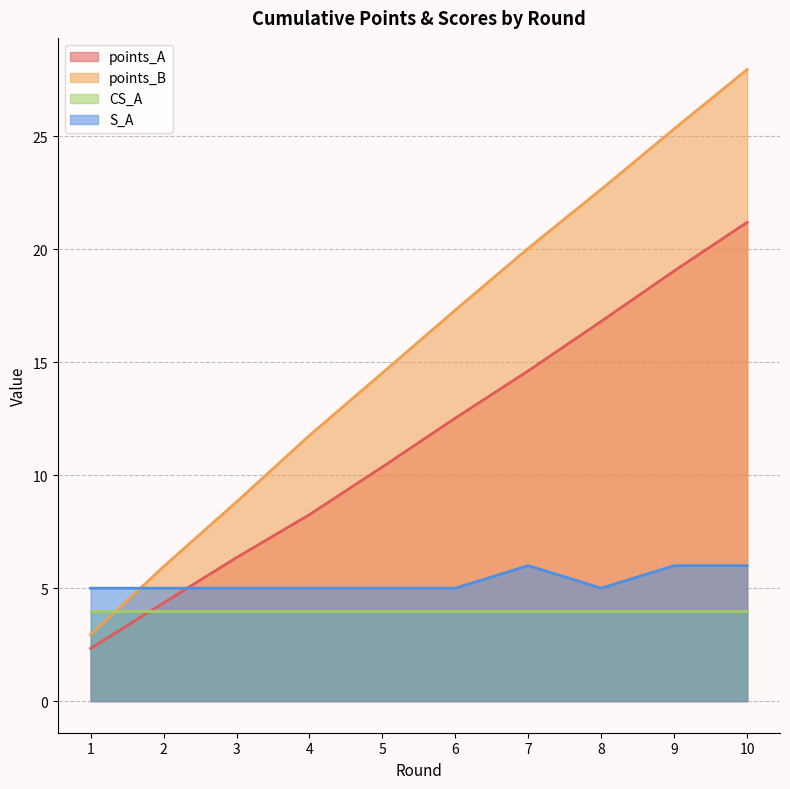

At which label does points_B first exceed 17?

6